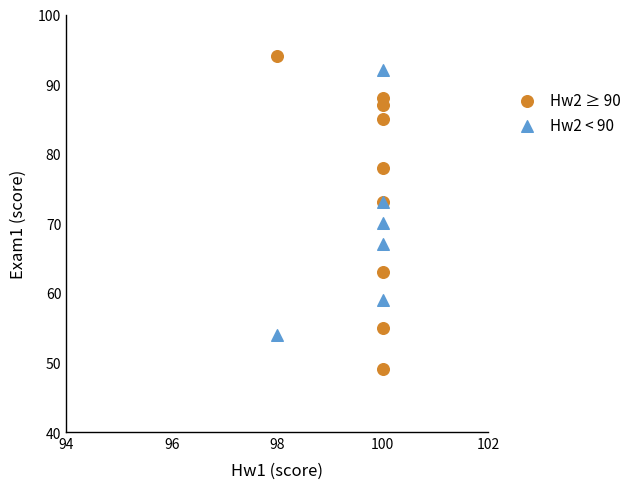

Which series contains the lowest Y value?

Hw2 ≥ 90